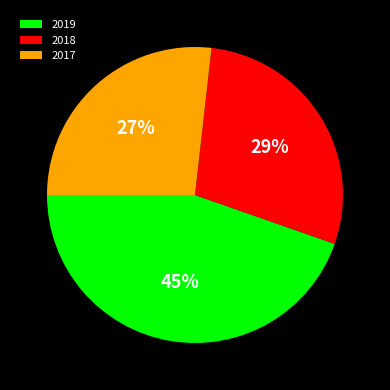

Which slice is the smallest?

2017